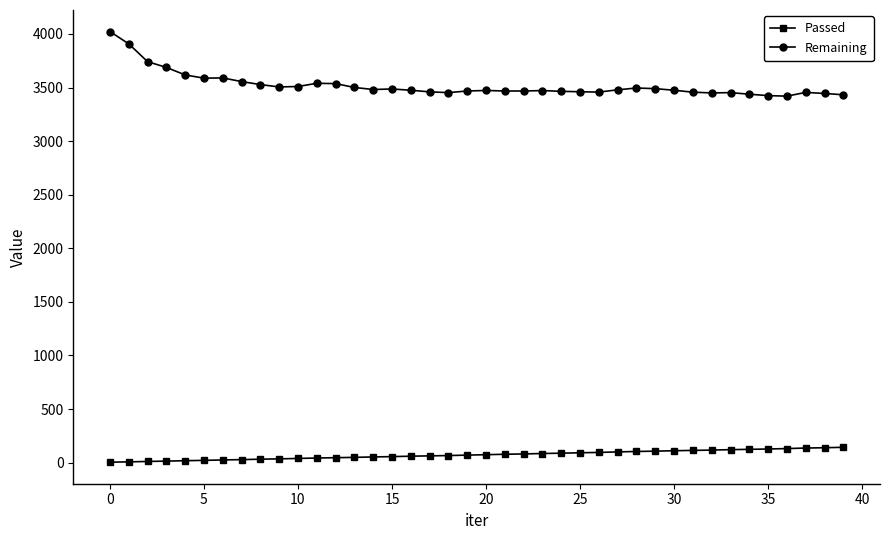

What are all the series names shown in the legend?

Passed, Remaining